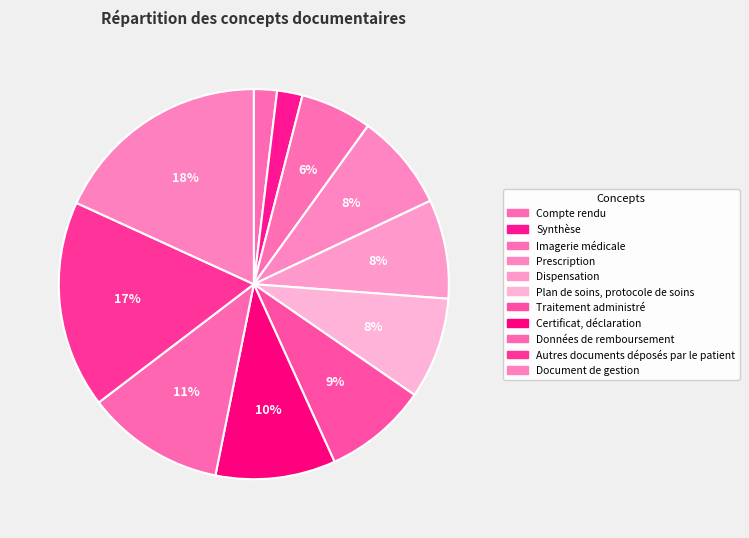

To the nearest percent, what portion does Plan de soins, protocole de soins represent?

8%